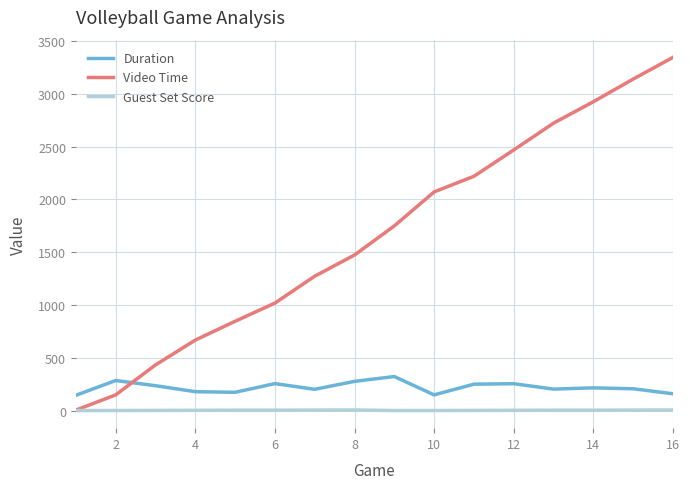

Rank the series by their maximum value, from lowest to highest.

Guest Set Score, Duration, Video Time